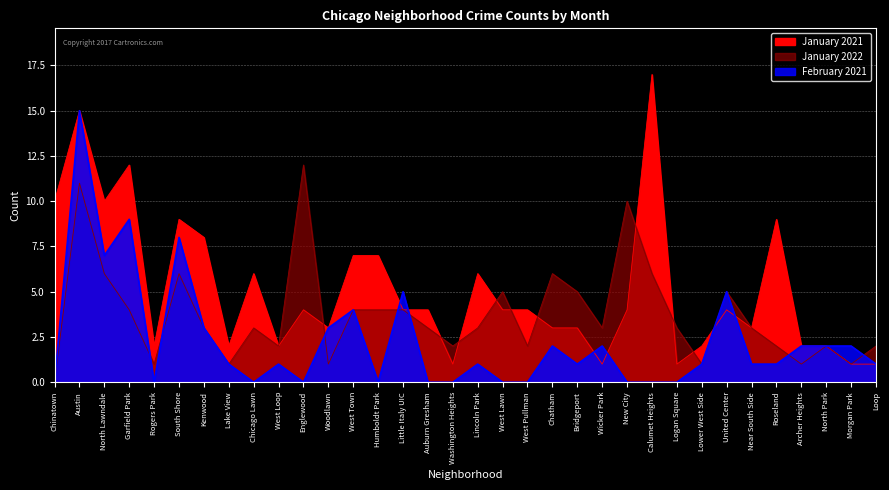

True or false: January 2021 has a value of 4 at West Town.

False